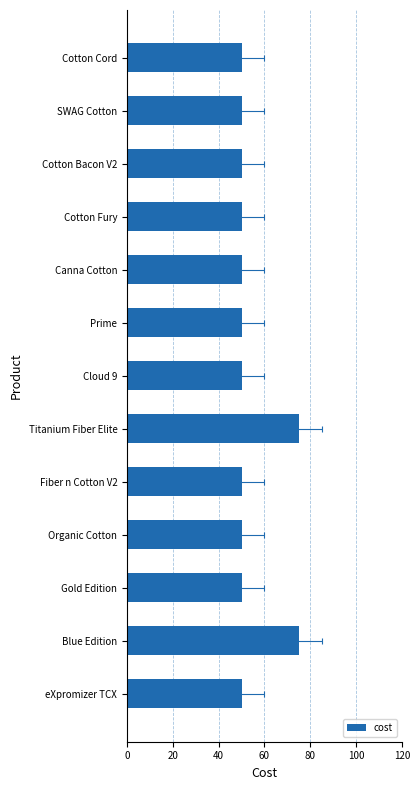

Are the bars grouped side by side (vs. stacked)?

No